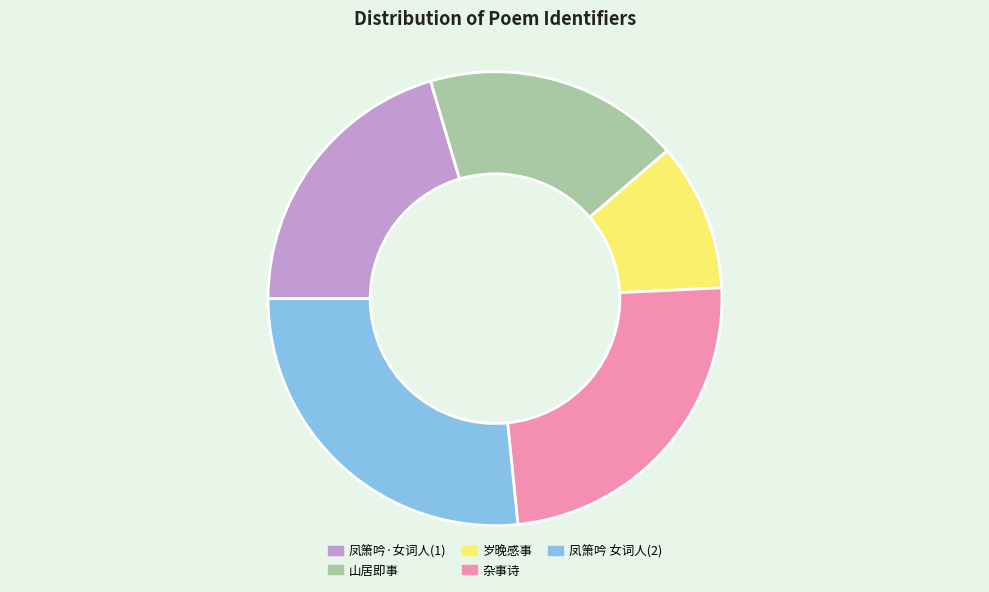

Rank the categories by value from lowest to highest.

岁晚感事, 山居即事, 凤箫吟·女词人(1), 杂事诗, 凤箫吟 女词人(2)